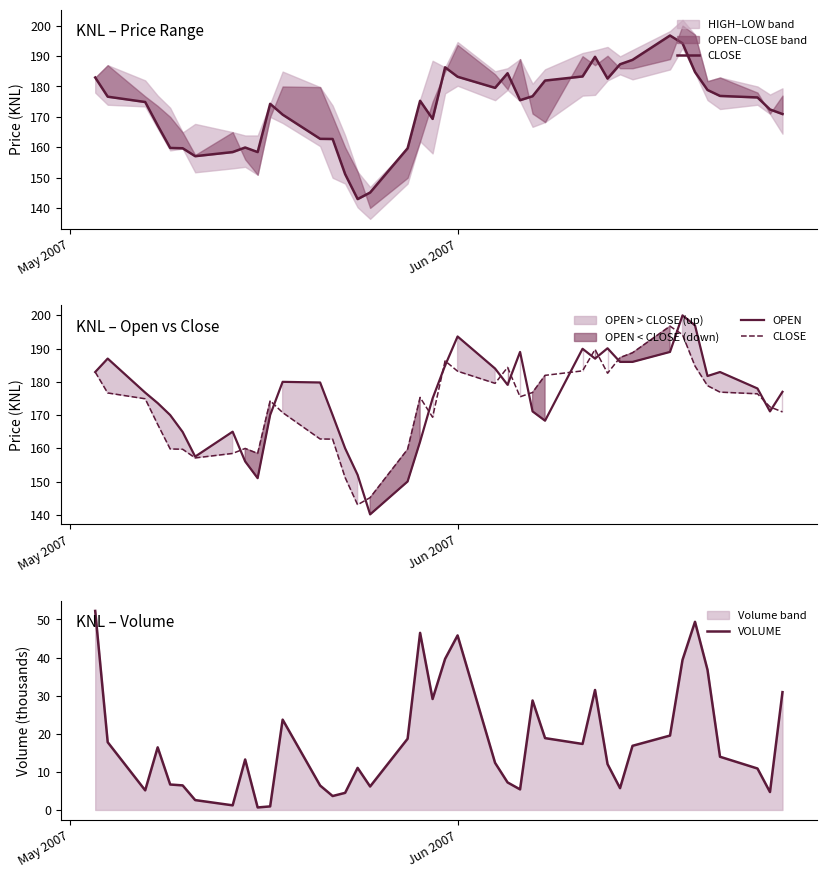

Reading left to right, list all the values displayed in this chart.

CLOSE: 182.9	176.7	174.9	167.2	159.8	159.7	157.1	158.4	159.9	158.4	174.3	170.8	162.8	162.8	151.2	143.0	145.2	159.7	175.3	169.3	186.3	183.2	179.6	184.3	175.5	176.8	181.9	183.3	189.8	182.6	187.3	188.8	196.8	194.2	184.8	178.8	176.9	176.4	172.4	170.9
OPEN: 182.9	187.0	176.8	173.6	170.0	164.9	157.5	165.0	156.1	151.0	170.0	180.0	179.8	170.0	160.0	152.0	140.1	150.0	162.0	175.0	184.9	193.7	184.0	179.1	189.0	171.1	168.3	189.9	187.0	190.1	186.0	186.0	189.0	200.0	197.0	181.8	182.9	178.0	171.1	177.0
VOLUME: 52.2	17.8	5.1	16.4	6.7	6.4	2.6	1.2	13.2	0.7	0.9	23.7	6.4	3.7	4.5	11.0	6.2	18.7	46.5	29.1	39.7	45.8	12.4	7.2	5.4	28.7	18.9	17.3	31.5	12.0	5.7	16.8	19.5	39.4	49.4	36.8	14.0	10.9	4.7	30.9